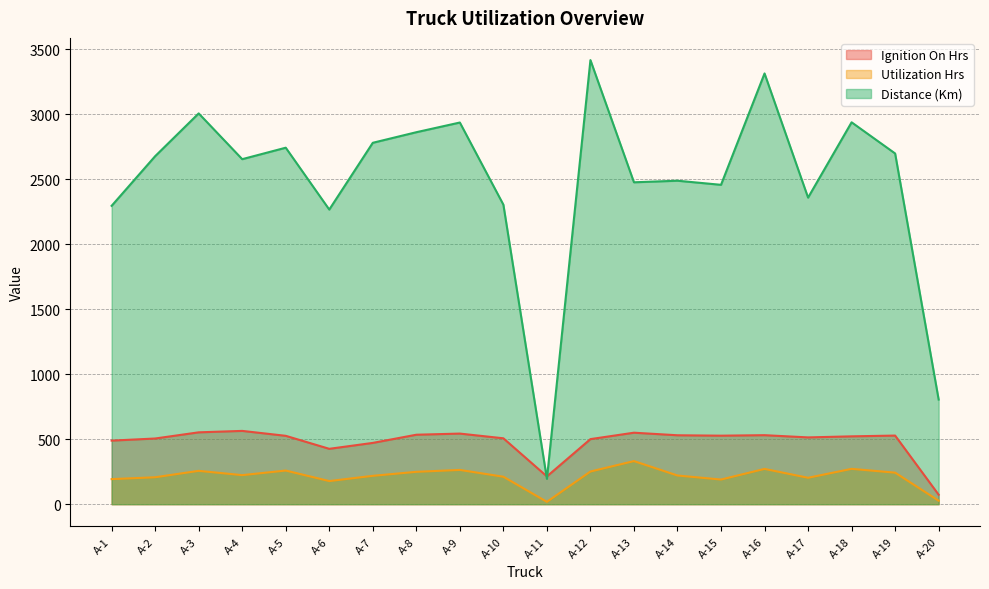

Does the chart display data point markers on the line(s)?

No